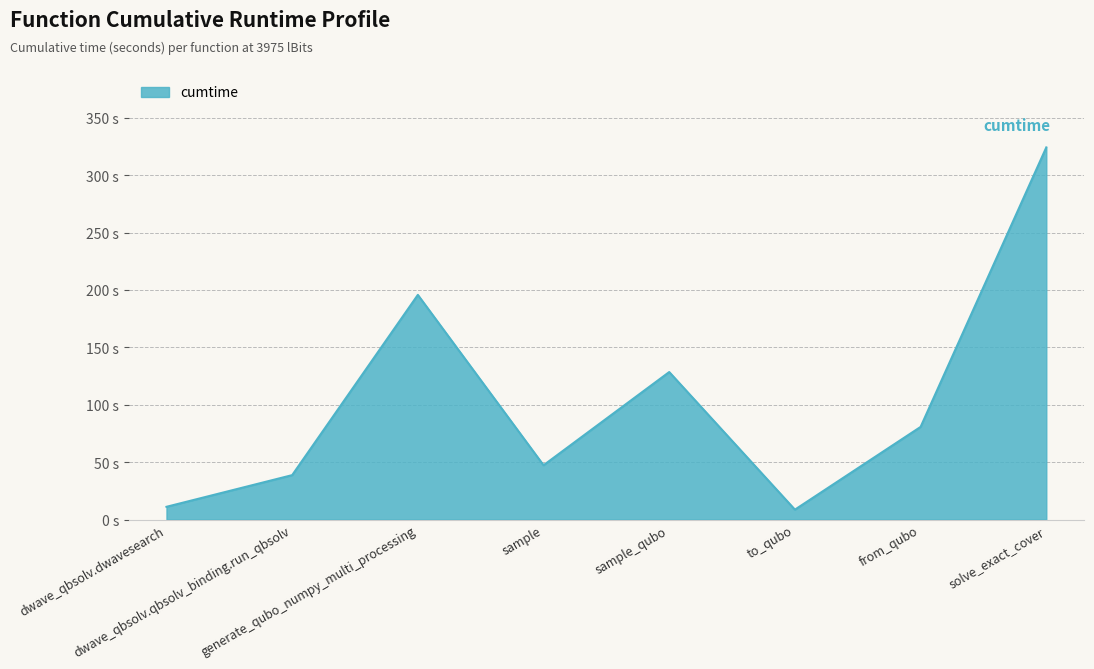

Reading left to right, what are all the values shown in this chart?

dwave_qbsolv.dwavesearch=11.1	dwave_qbsolv.qbsolv_binding.run_qbsolv=38.7	generate_qubo_numpy_multi_processing=195.7	sample=47.3	sample_qubo=128.5	to_qubo=8.6	from_qubo=80.7	solve_exact_cover=324.1